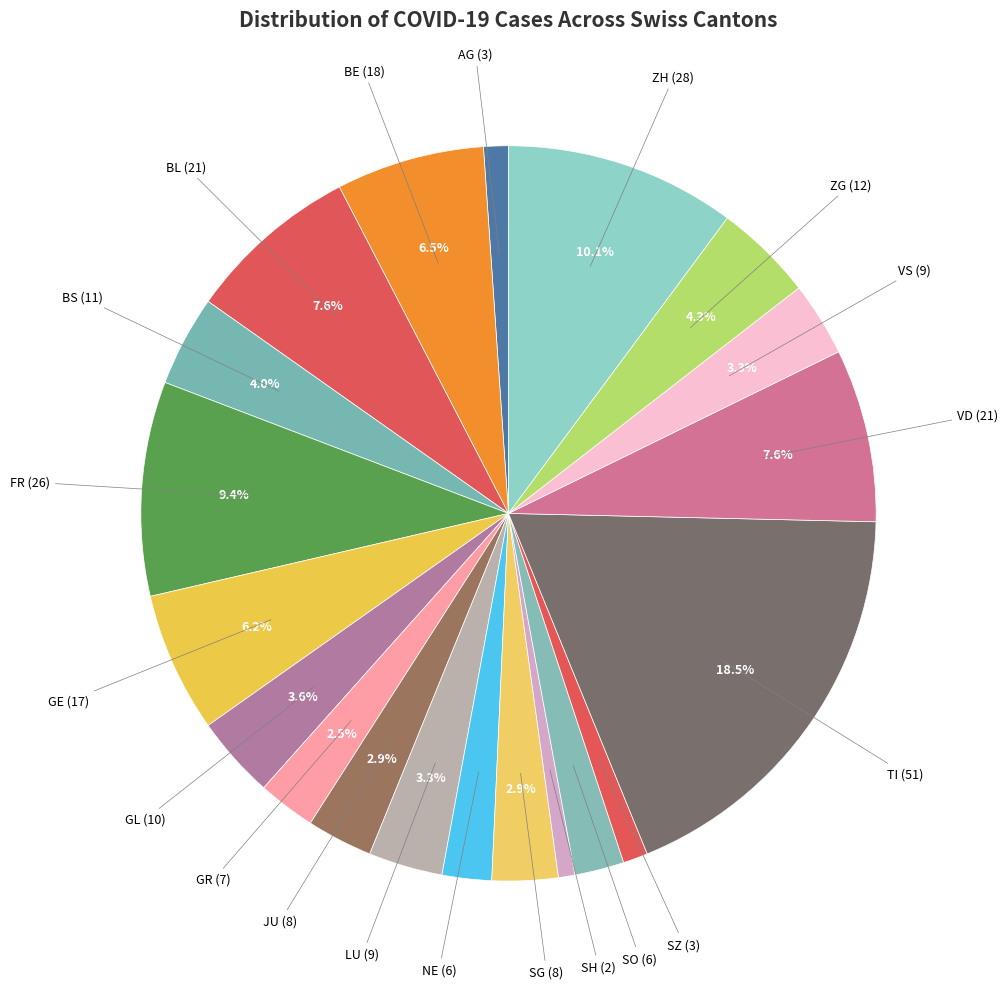

Which slice is the largest?

TI (51)